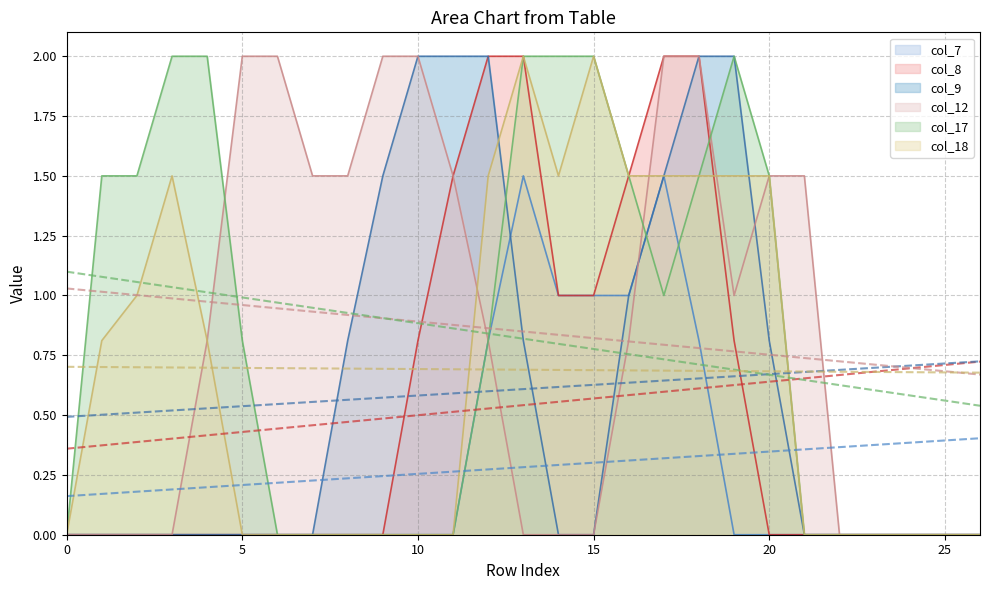

After their last crossing, which series has the higher values: col_7 or col_17?

col_17